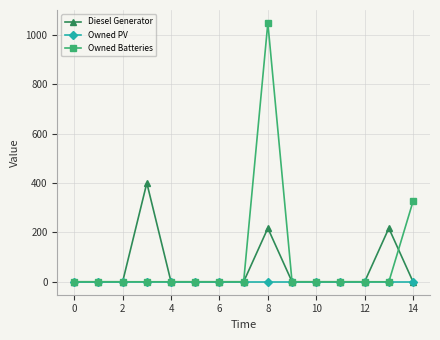

What is the difference between the second highest and minimum values in the Diesel Generator series?

217